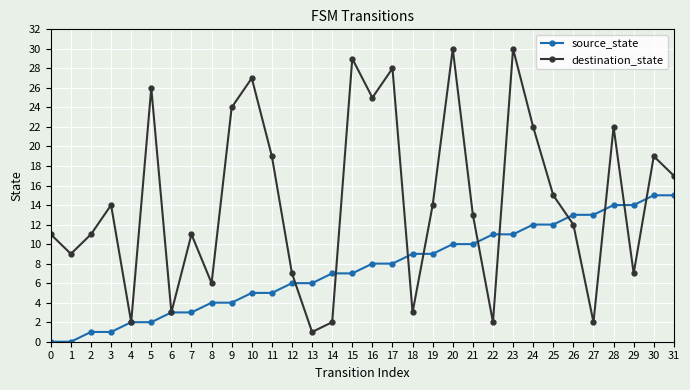

Is it true that destination_state equals 31 at 30?

False